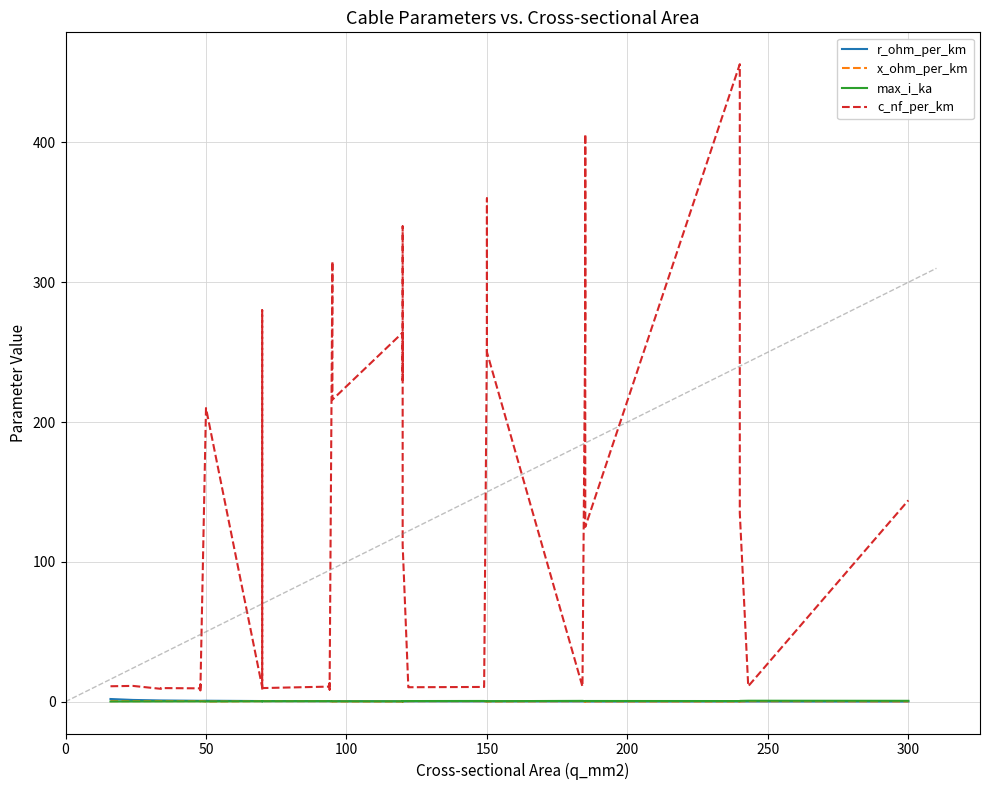

The max_i_ka series shows 0.1 at 100. True or false?

False